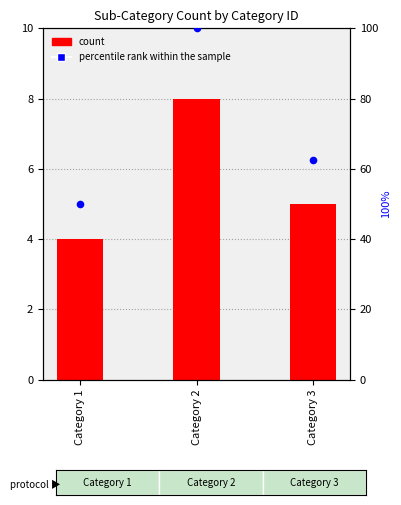

Which series has the widest spread of Y values?

percentile rank within the sample